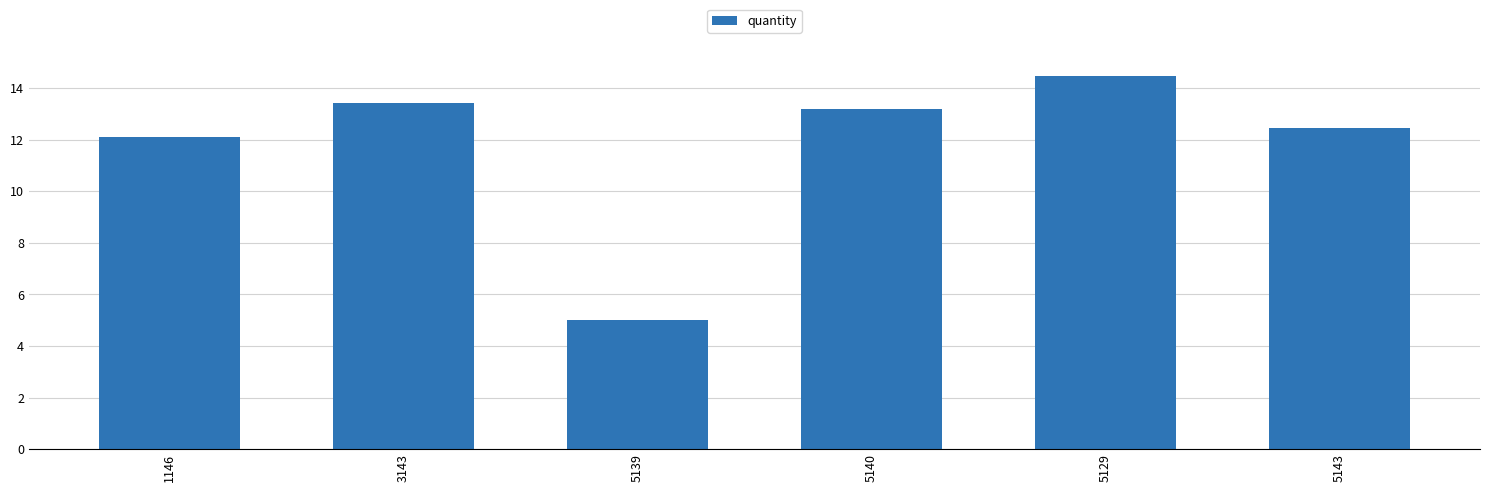

What is the sum of all values?

70.7